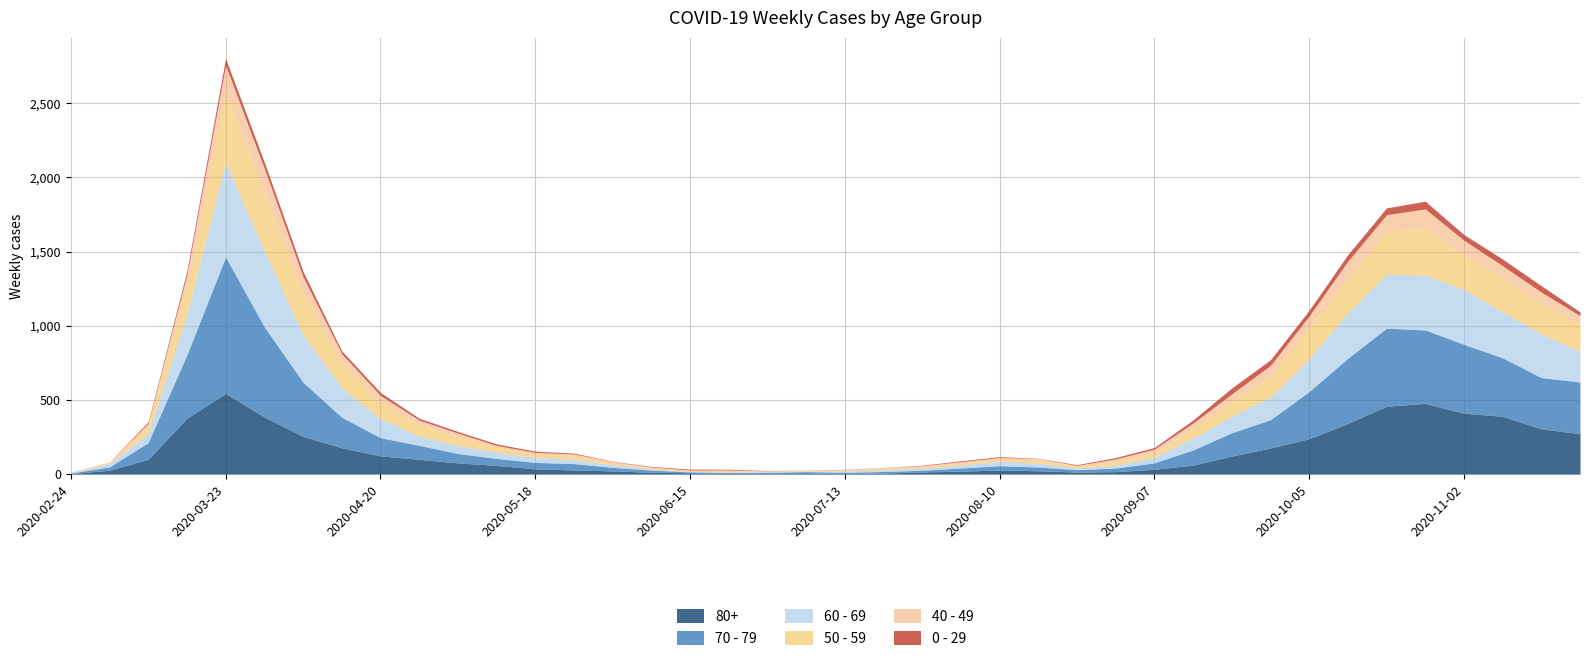

Where is the first local minimum for 80+?

2020-06-22